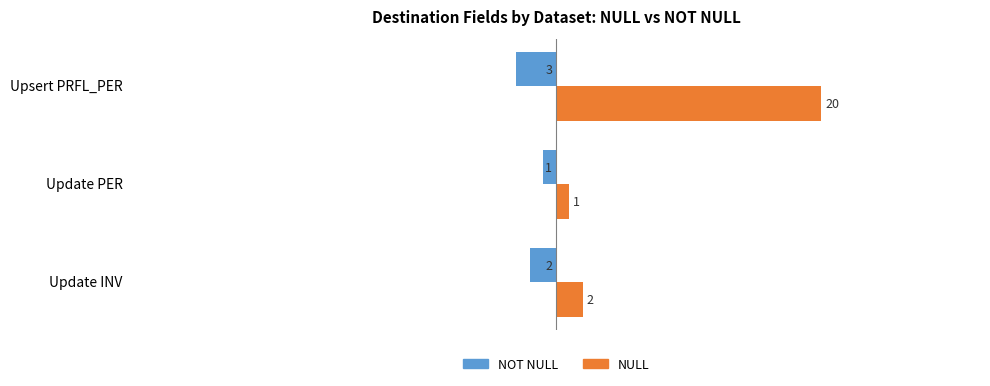

At which category is the sum across all series the highest?

Upsert PRFL_PER